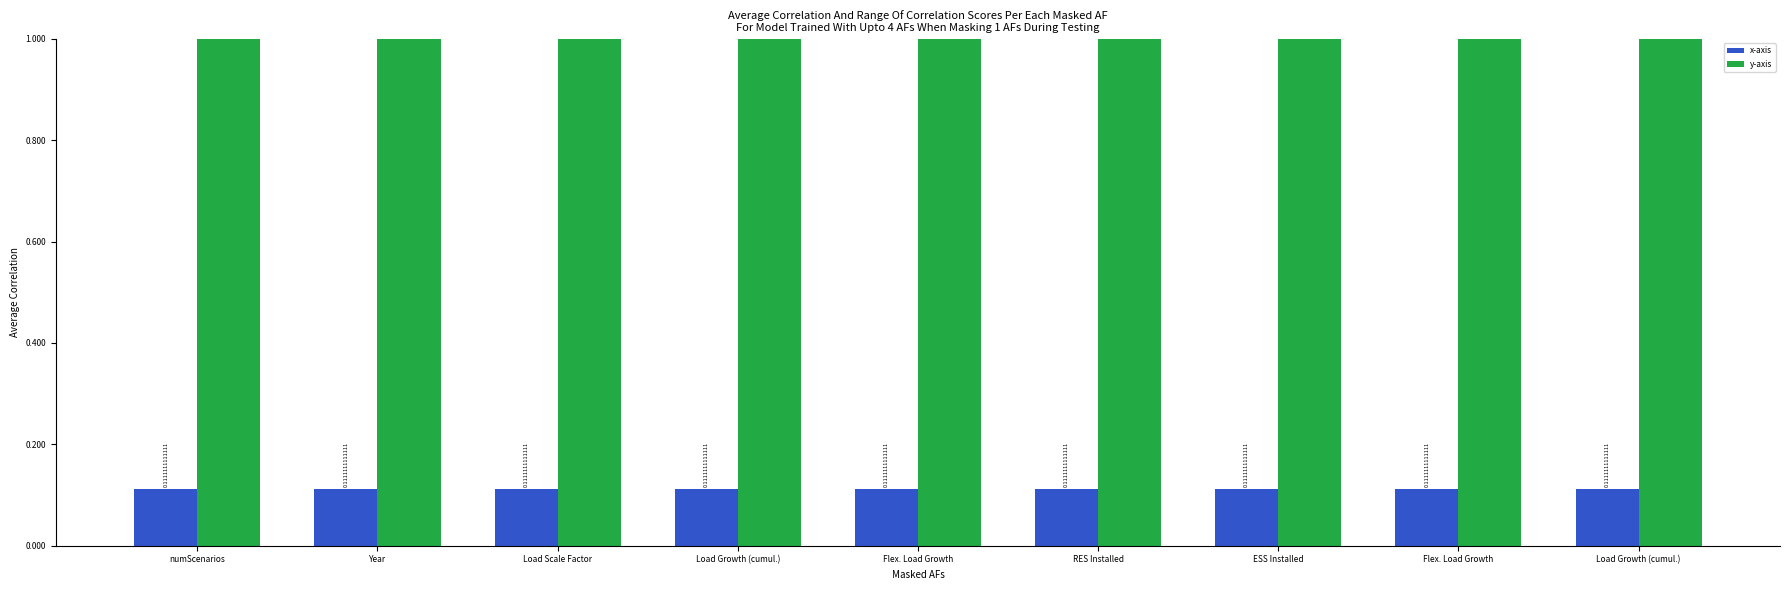

Where is y-axis nearest to the value 1?

numScenarios